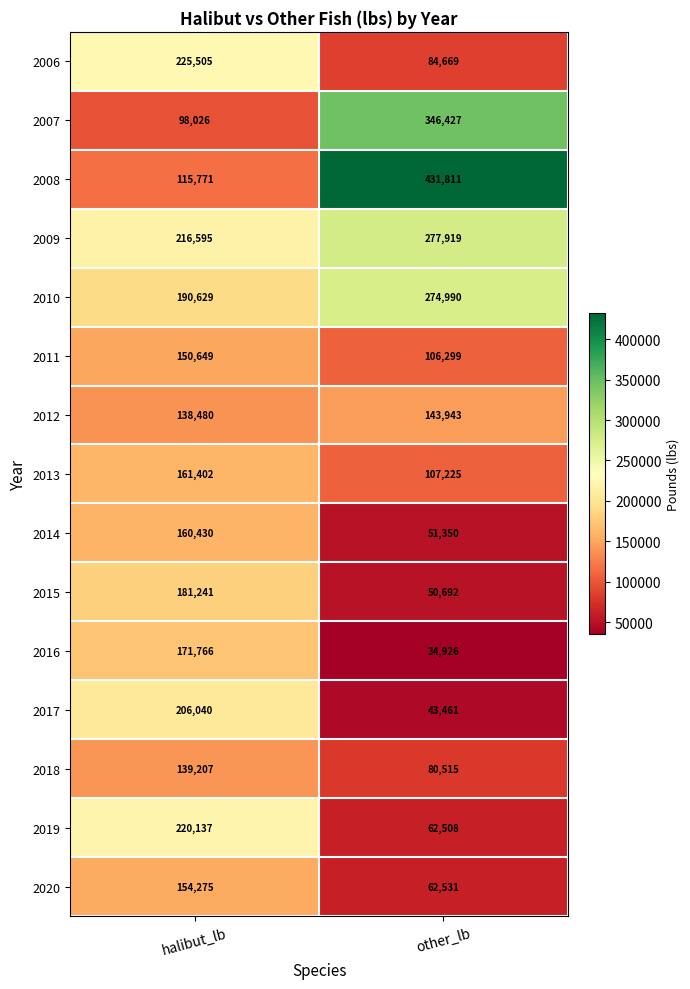

What is the difference between the maximum and minimum values in the 2019 series?

157629